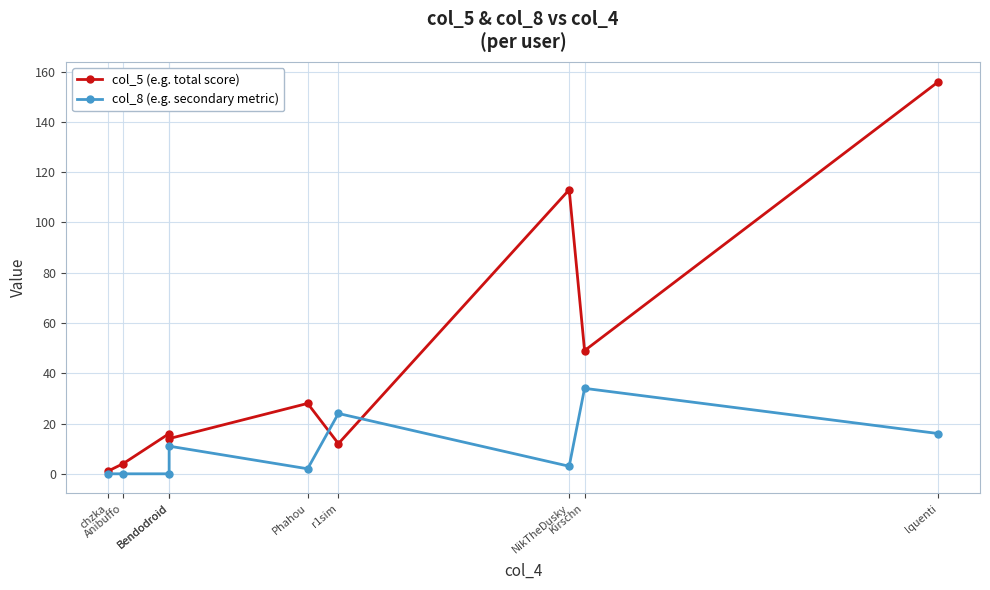

Reading right to left, extract all data points from this chart.

col_5 (e.g. total score): 156	49	113	12	28	14	16	4	1
col_8 (e.g. secondary metric): 16	34	3	24	2	11	0	0	0